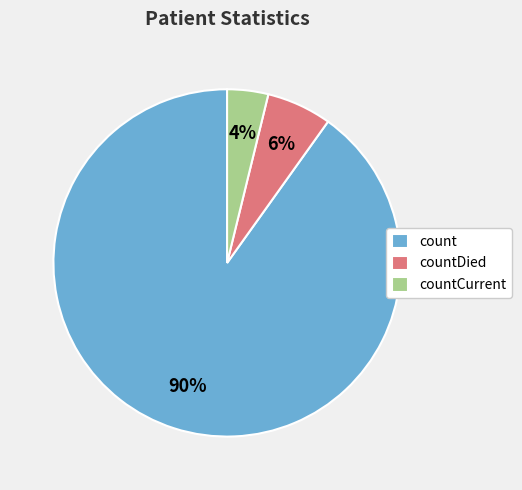

Count the number of slices in the pie.

3